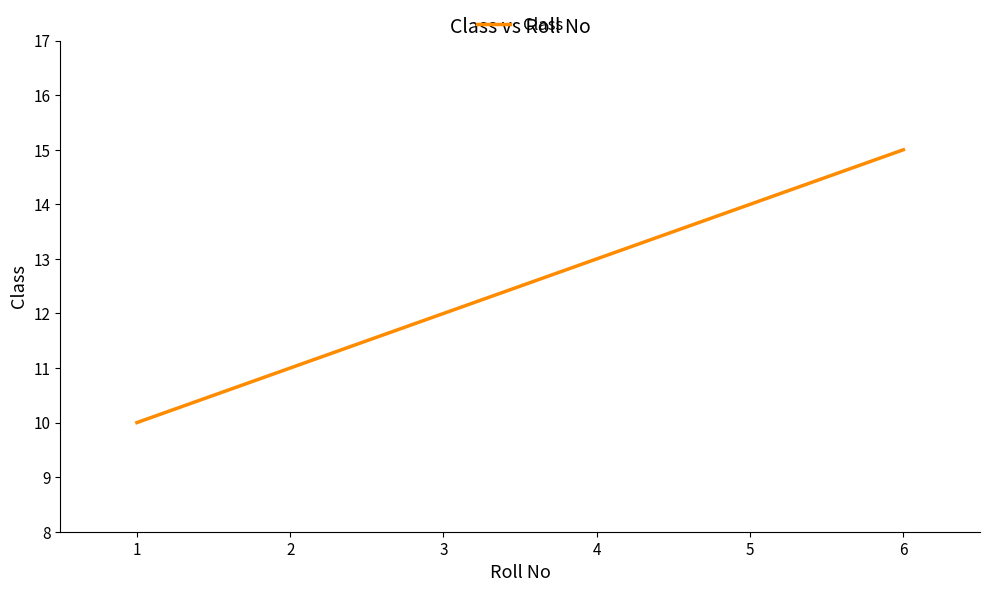

What is the sum of all values?

75